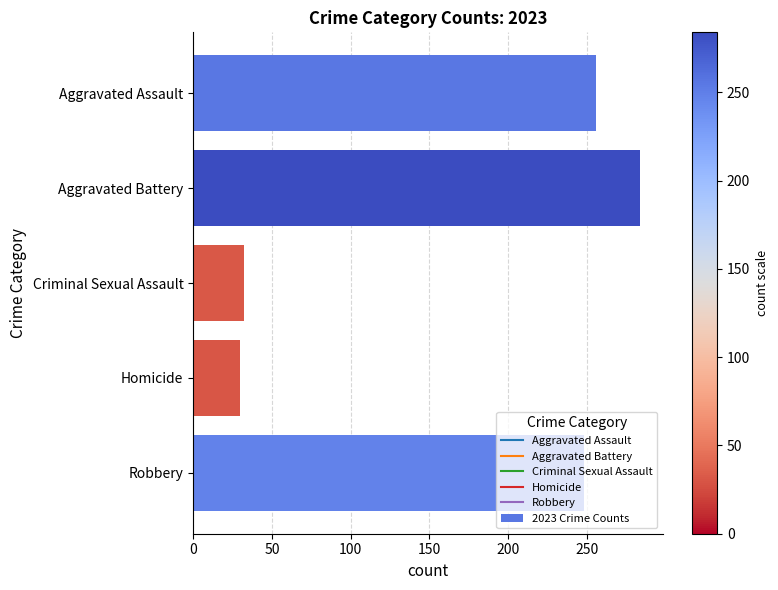

What is the ratio of the value at Aggravated Assault to the value at Criminal Sexual Assault?

8.0